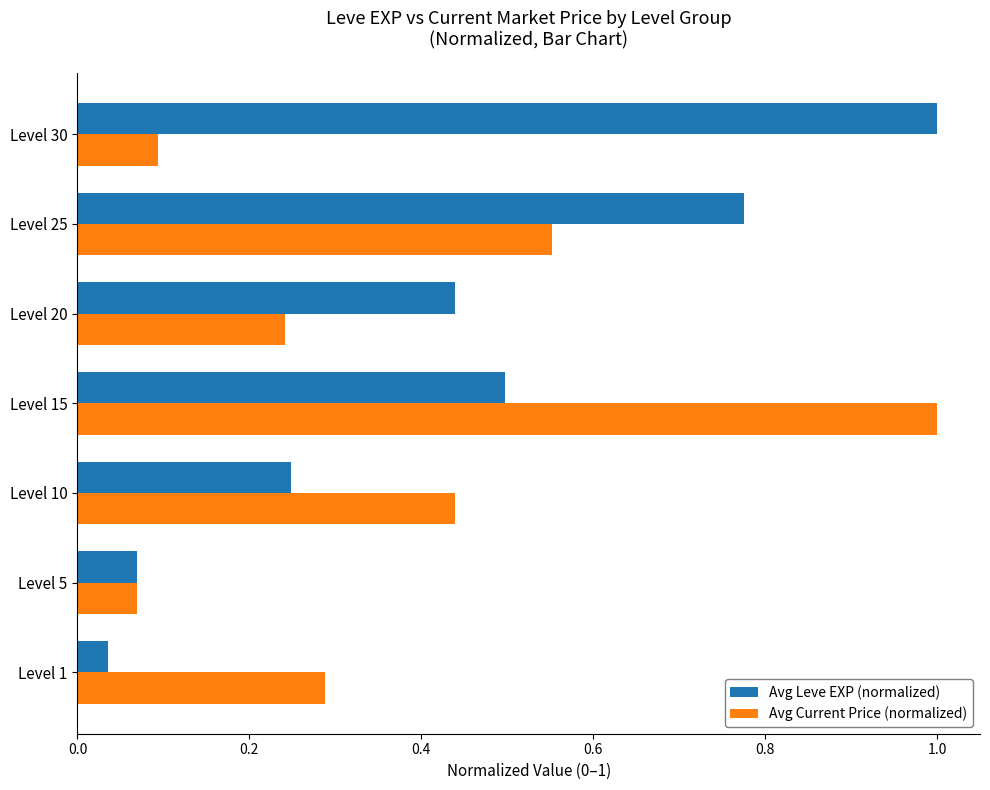

At which label does Avg Leve EXP (normalized) reach its peak?

Level 30